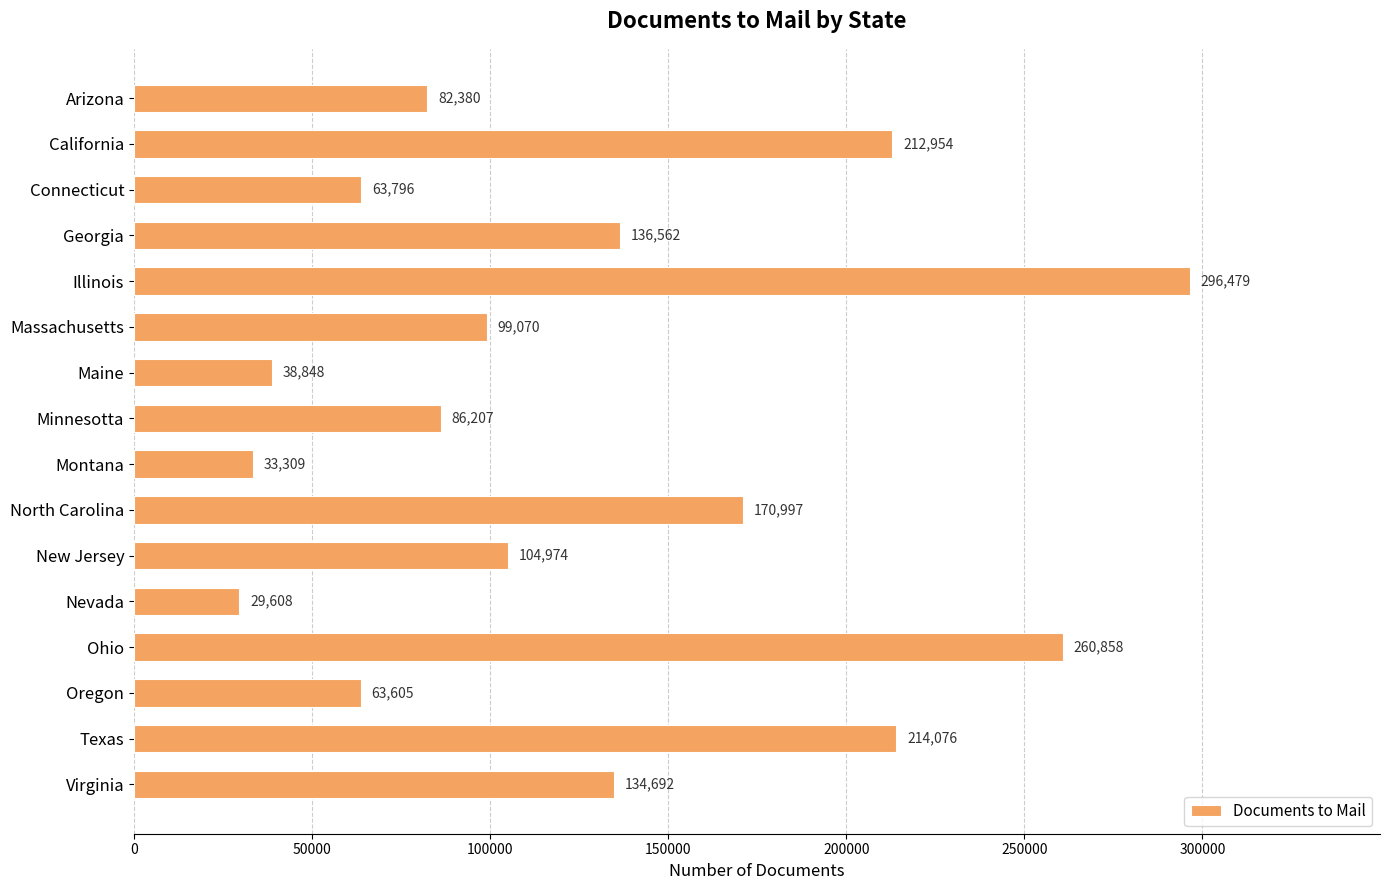

Reading top to bottom, what are all the values shown in this chart?

82380	212954	63796	136562	296479	99070	38848	86207	33309	170997	104974	29608	260858	63605	214076	134692